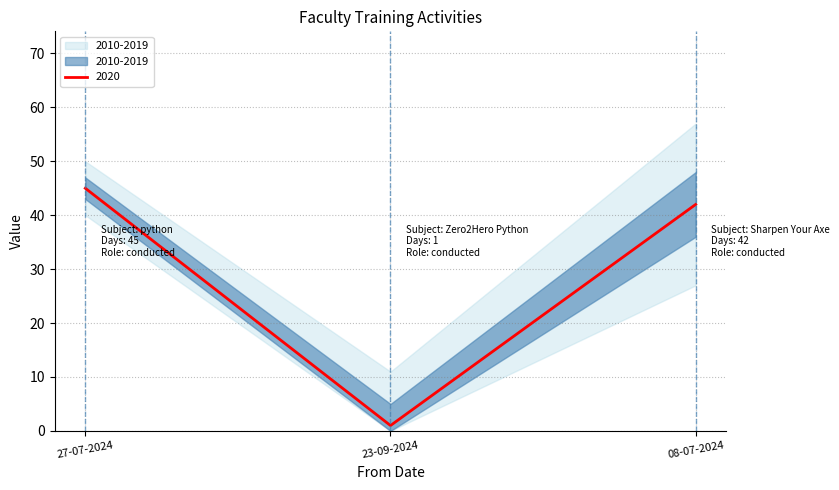

Reading left to right, what are all the values shown in this chart?

45	1	42